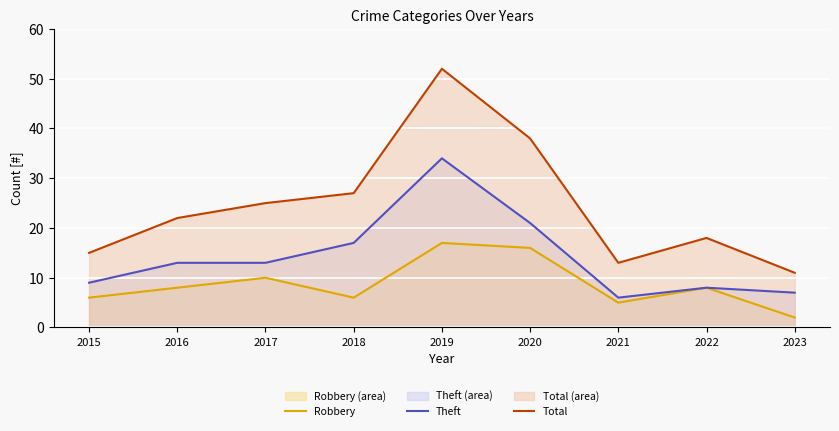

True or false: Robbery and Theft cross at least once.

False